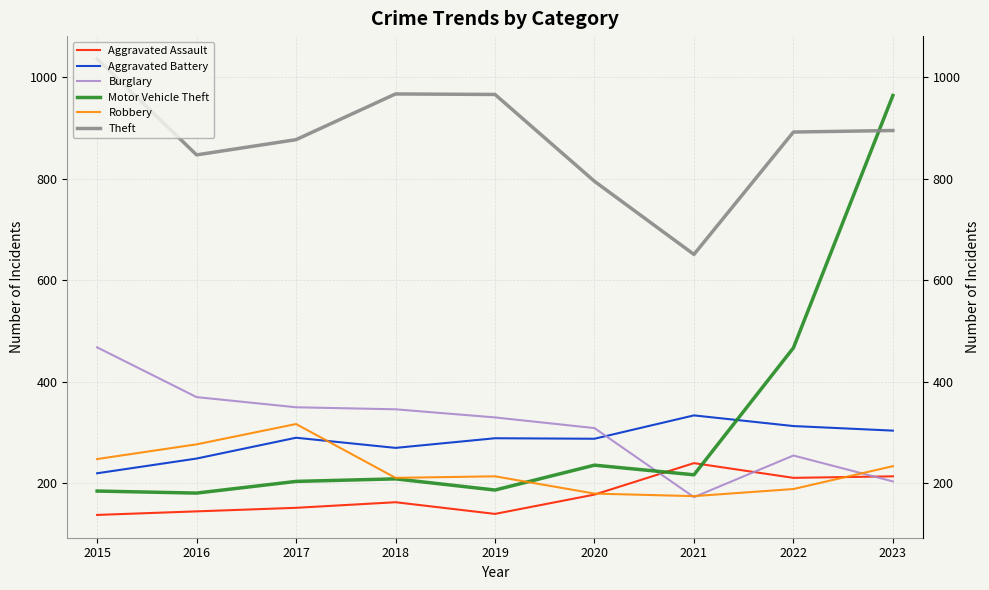

What is the difference between the second highest and minimum values in the Robbery series?

102